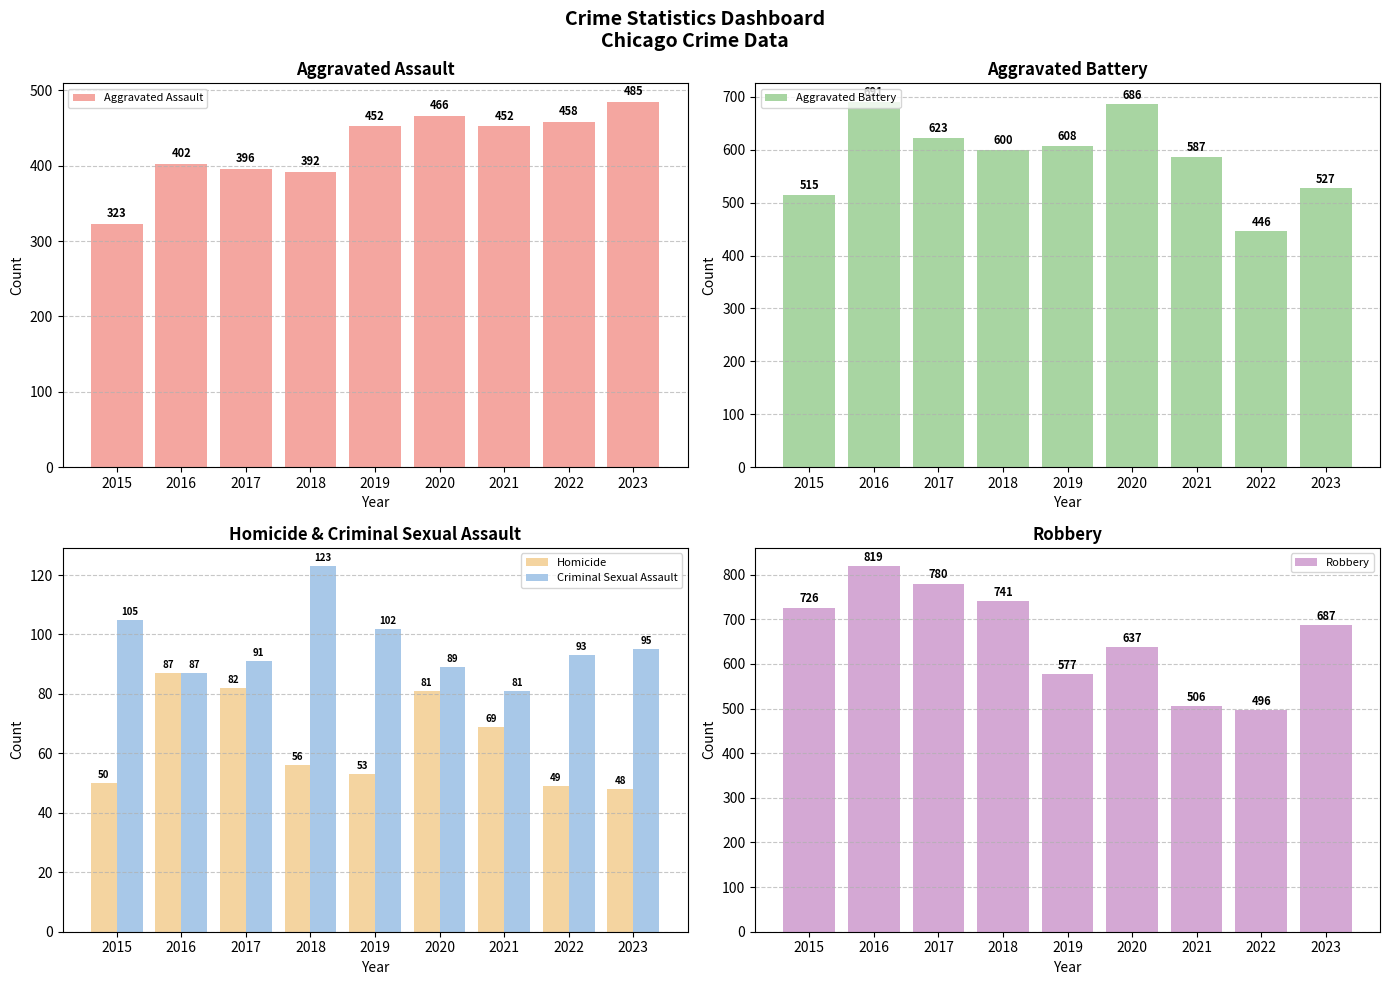

Reading left to right, what are all the values shown in this chart?

Aggravated Assault: 323	402	396	392	452	466	452	458	485
Aggravated Battery: 515	691	623	600	608	686	587	446	527
Homicide: 50	87	82	56	53	81	69	49	48
Criminal Sexual Assault: 105	87	91	123	102	89	81	93	95
Robbery: 726	819	780	741	577	637	506	496	687